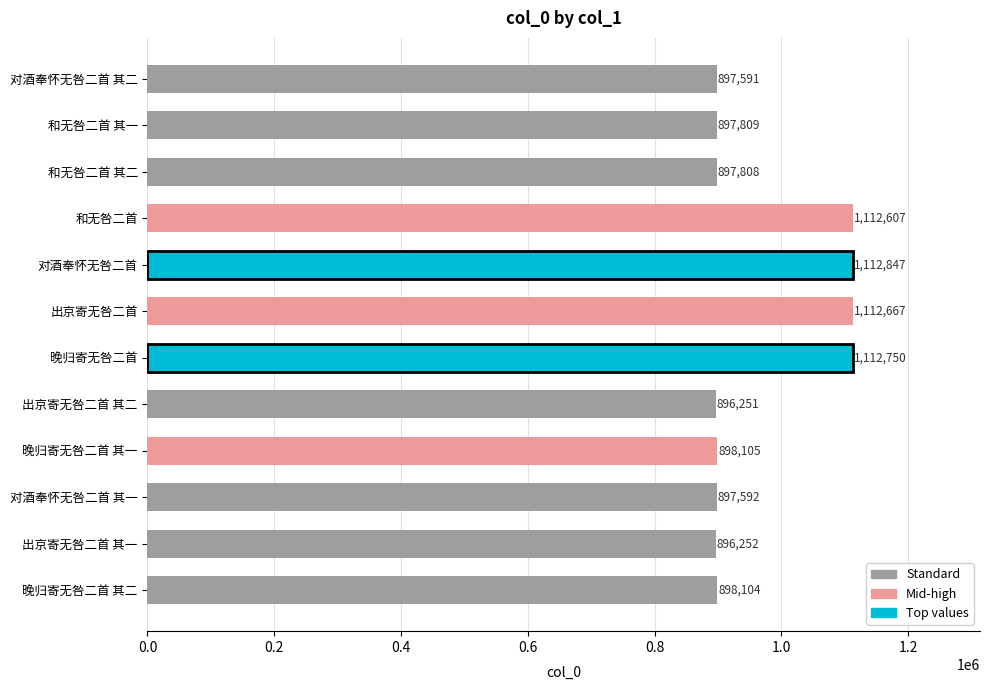

What value does the data have at 和无咎二首 其二?

897808